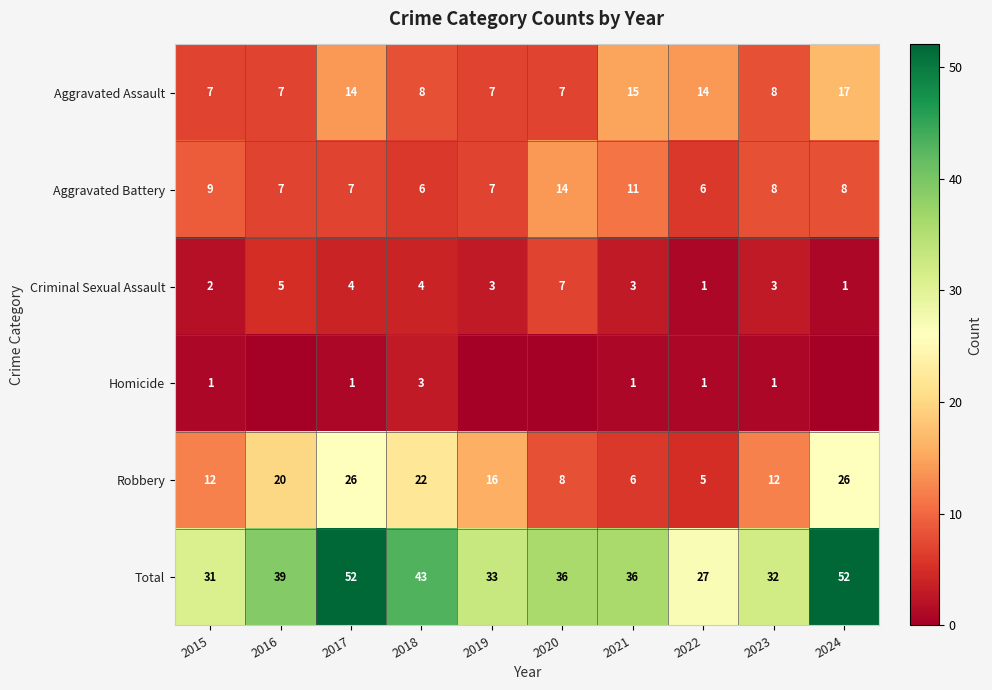

Is the value of Aggravated Assault at 2023 greater than the value of Criminal Sexual Assault at 2019?

Yes